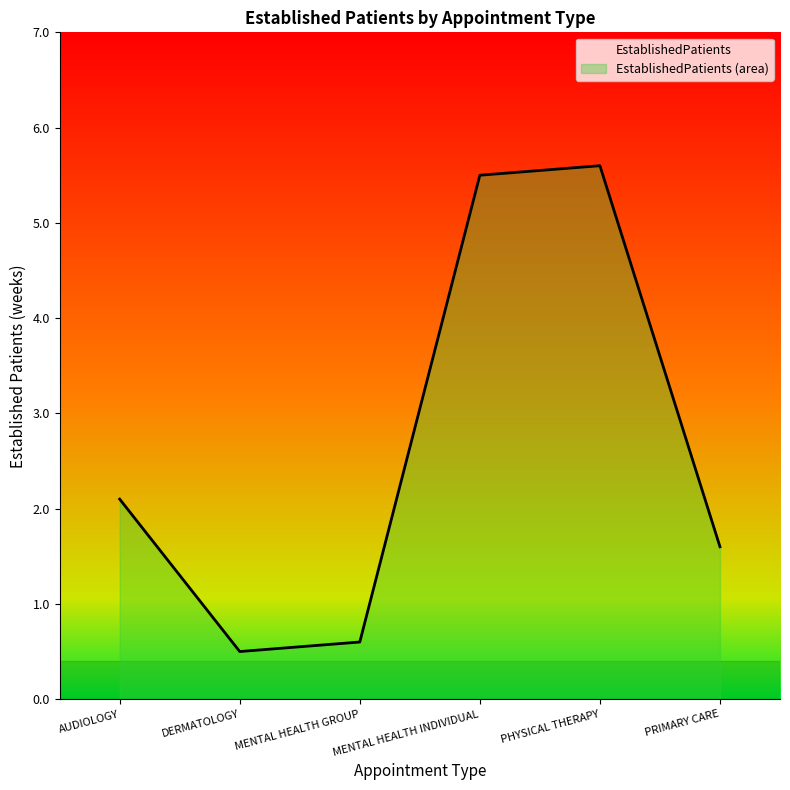

What is the average value?

2.6